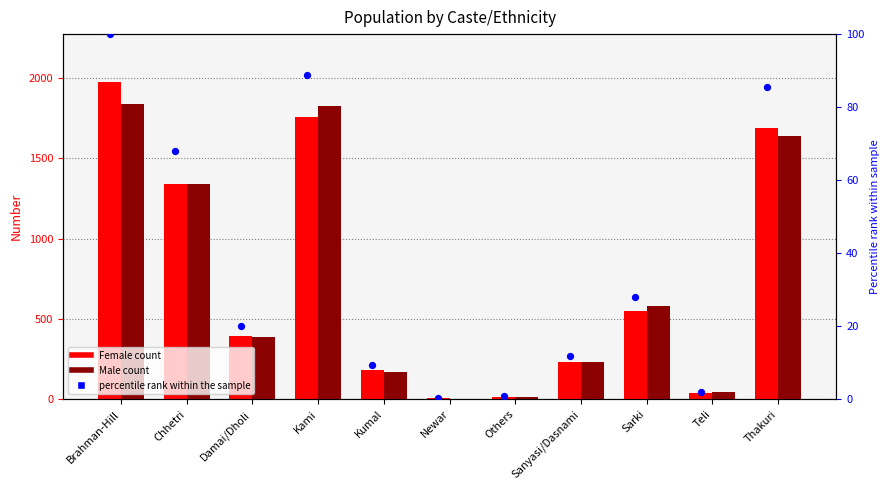

At which category is the sum across all series the highest?

Brahman-Hill